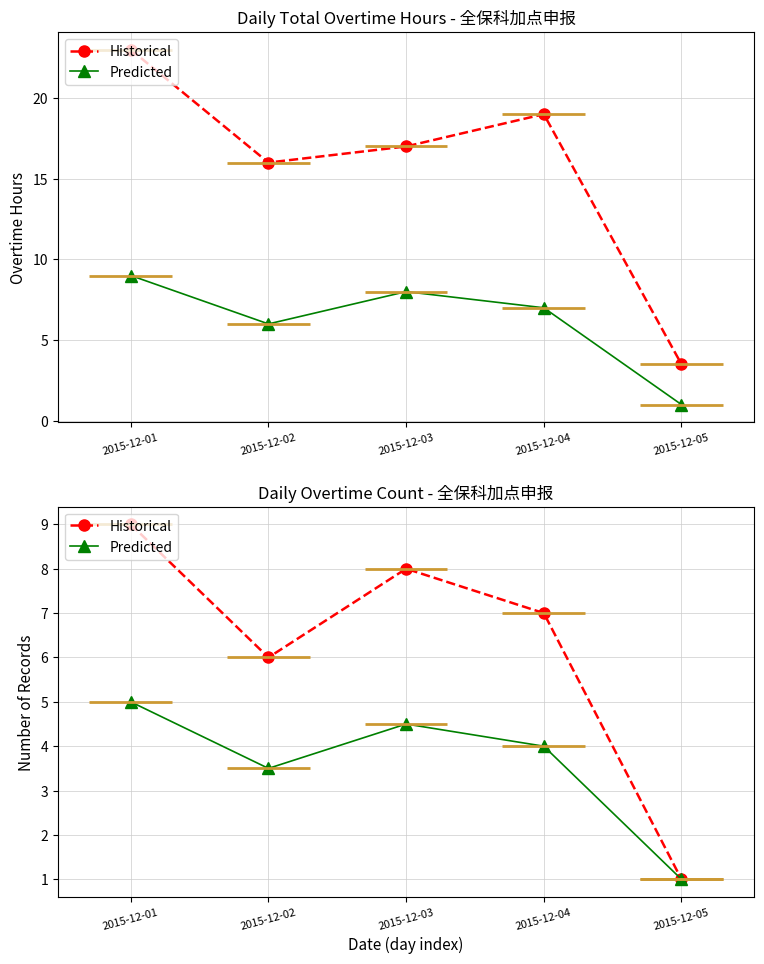

How many values in the Predicted series are below 4?

2